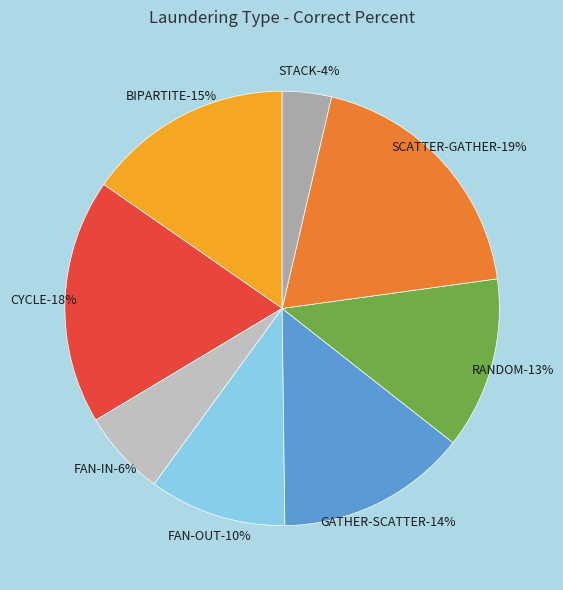

Is it true that GATHER-SCATTER is 21% of the pie?

False